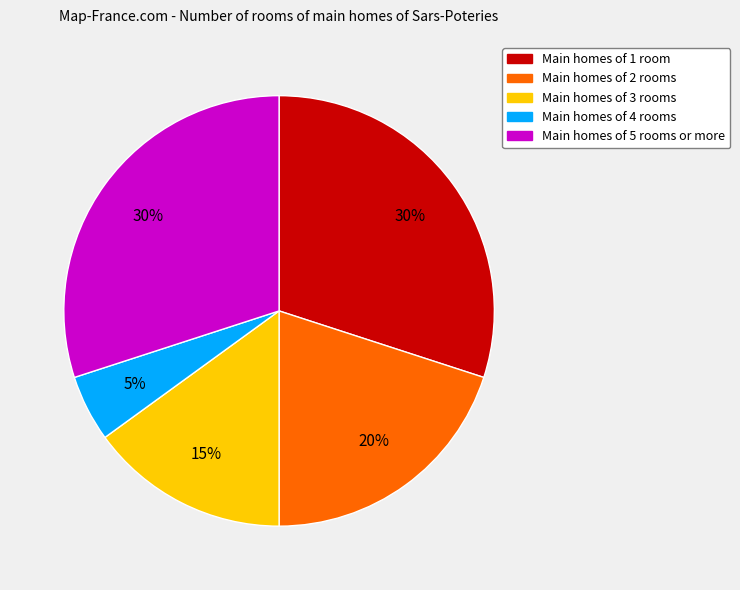

Count the number of slices in the pie.

5